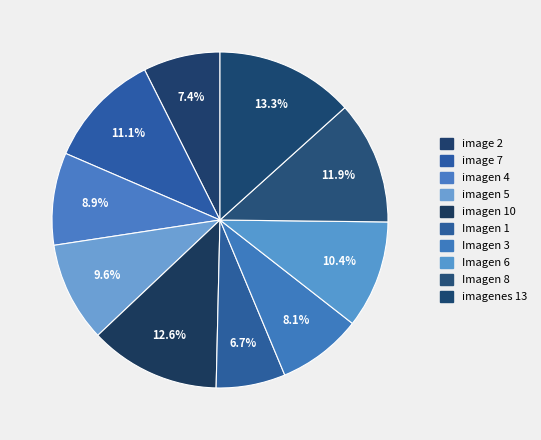

How many slices are in this pie chart?

10